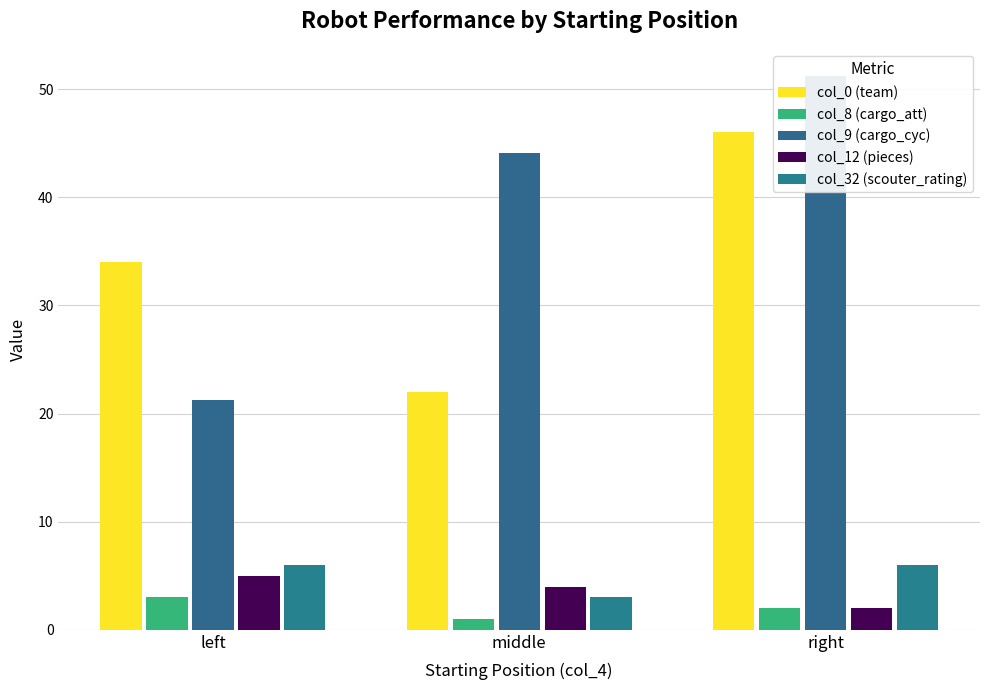

At which category is the sum across all series the highest?

right